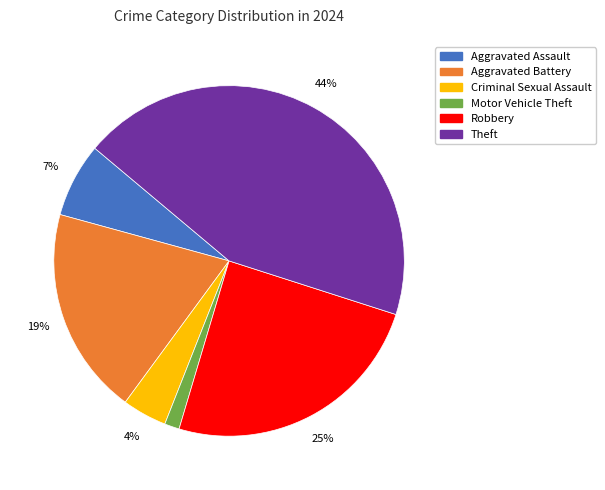

To the nearest percent, what is the average slice percentage?

17%